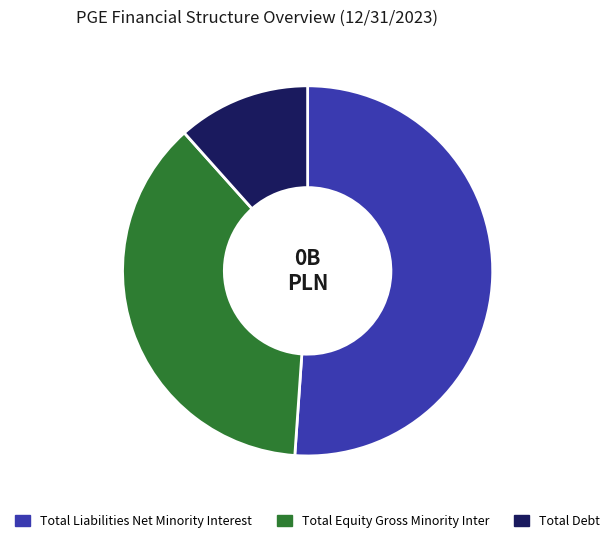

Is there a majority slice in this chart?

Yes